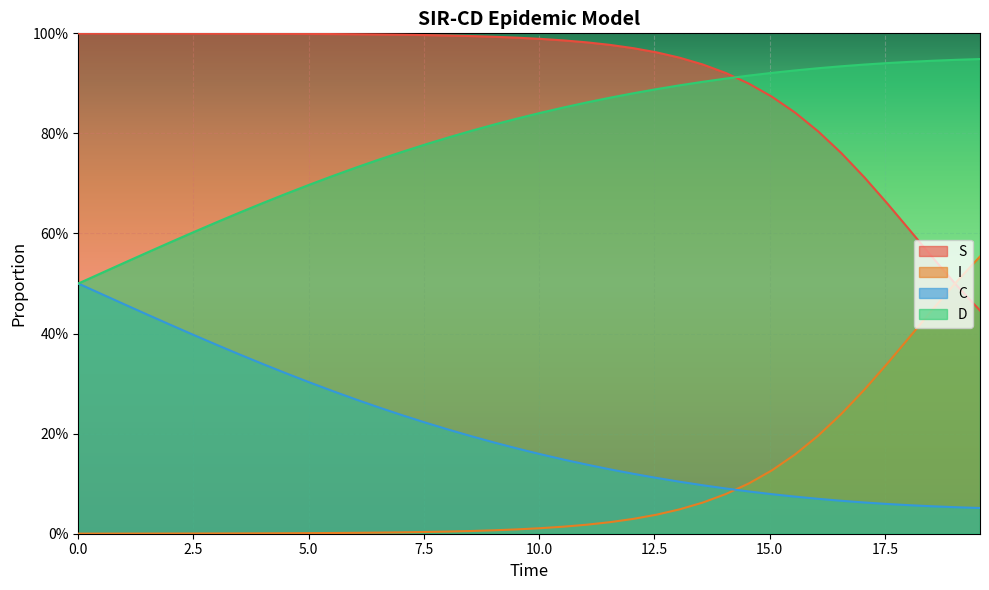

How many lines are shown in the chart?

4